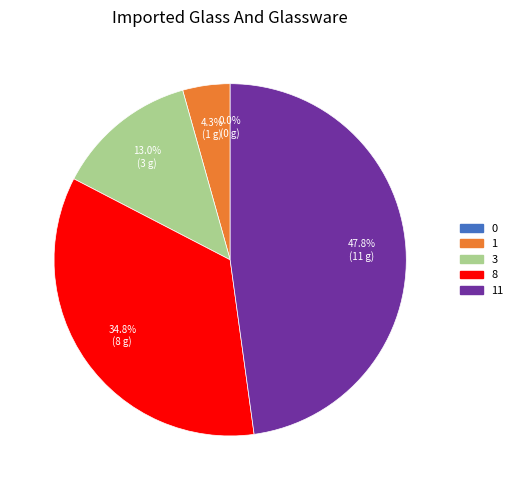

Which slice is the largest?

11